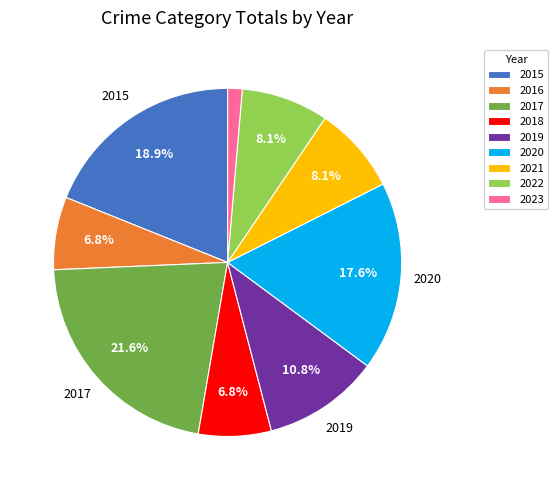

What is the smallest slice in the pie chart?

2023